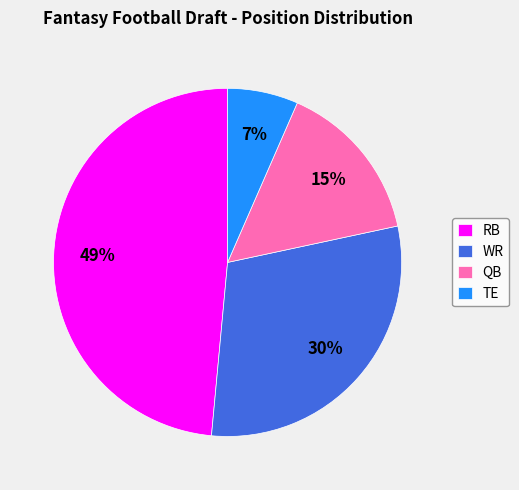

Is TE the majority of the pie?

No